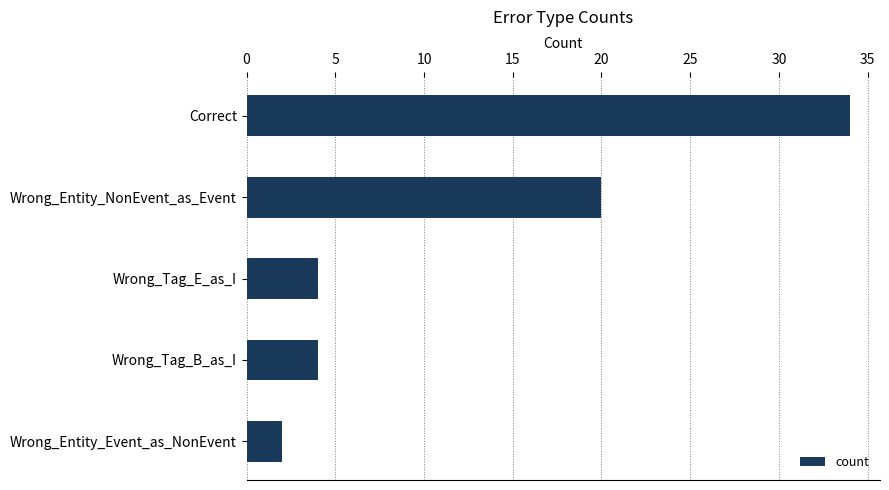

True or false: the data shows 15 at Correct.

False